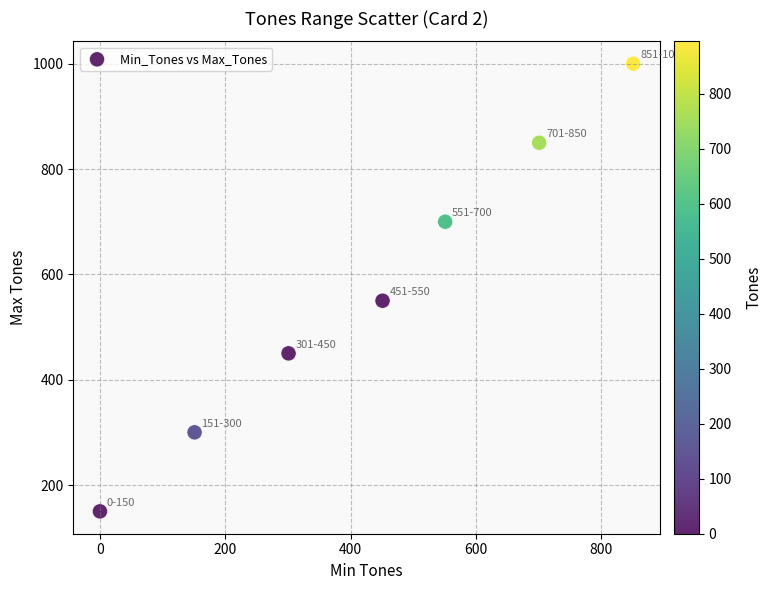

What Y value in the scatter plot is closest to 575?

550